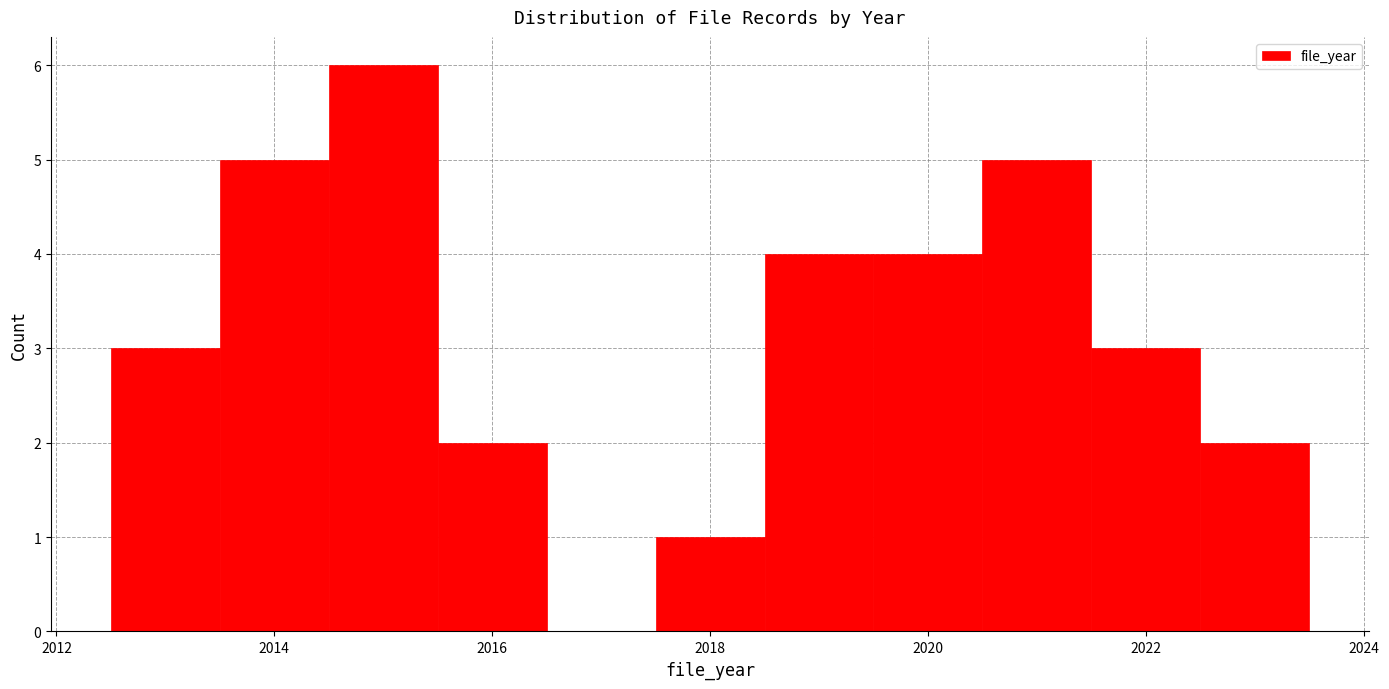

How tall is the bar that spans 2012.5 to 2013.5 on the x-axis? Neither the bar edges nor the heights are printed on the chart, so give them approximately, as read against the axes.

3